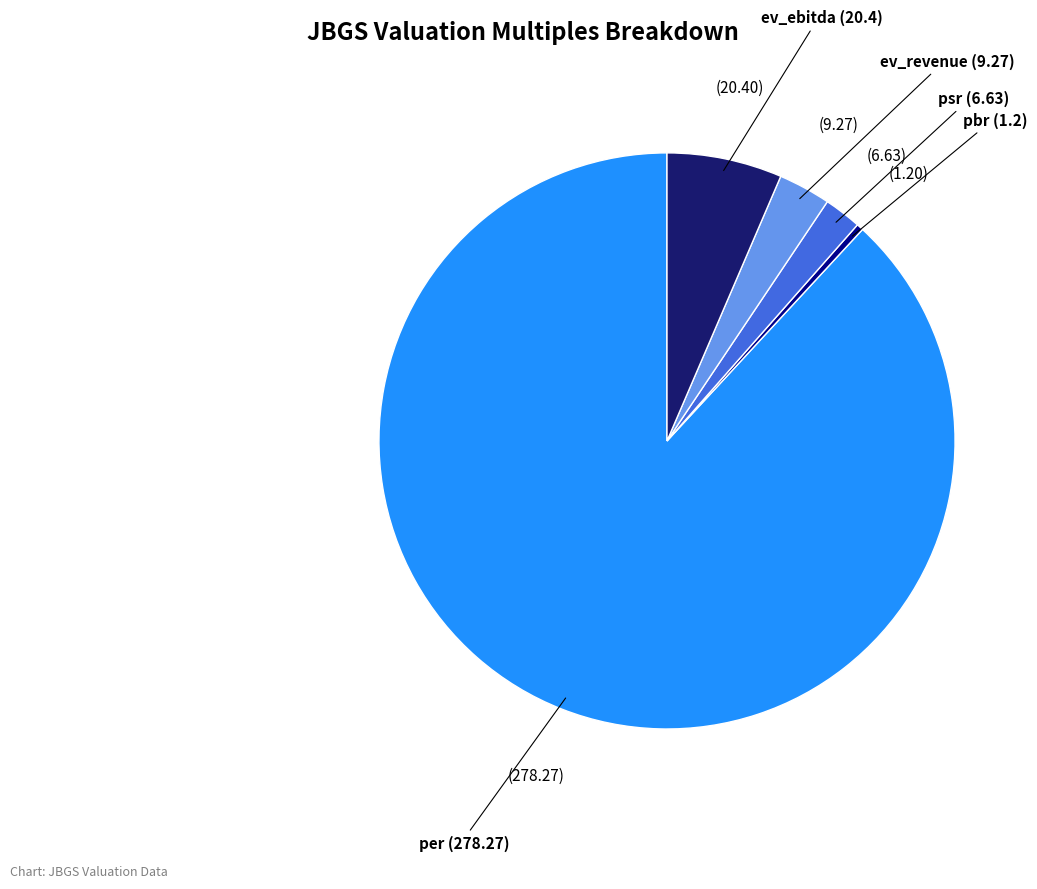

Is there a majority slice in this chart?

Yes